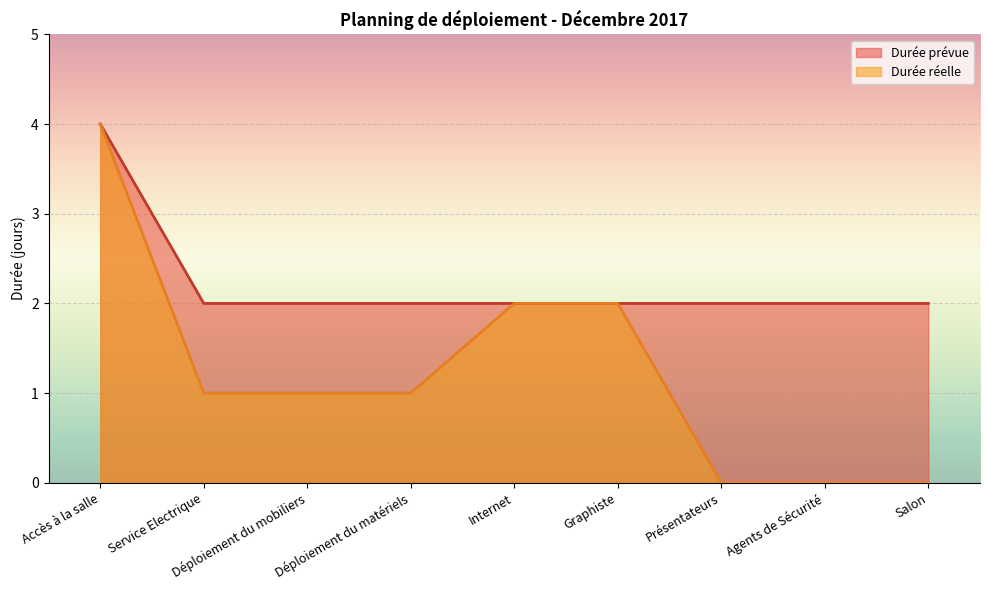

The Durée réelle series shows 2 at Graphiste. True or false?

True